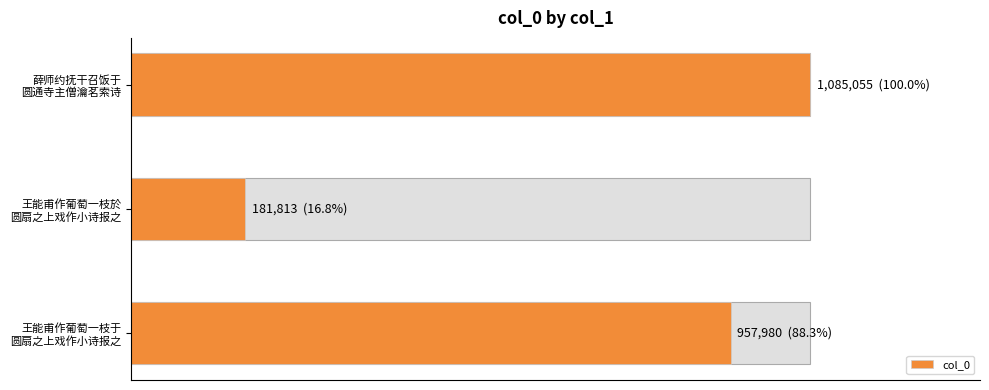

What is the value of the 3rd bar from the left?

957980